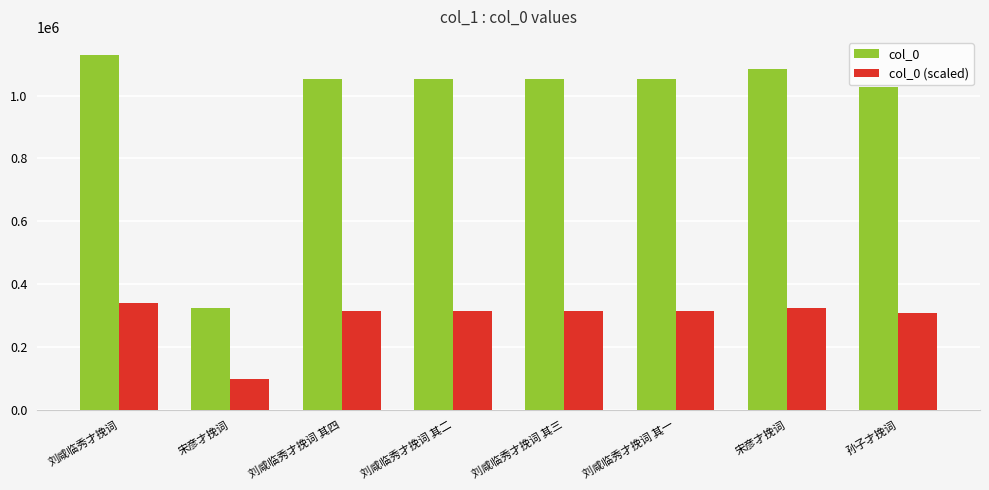

At which label is col_0 (scaled) closest to 218042?

孙子才挽词